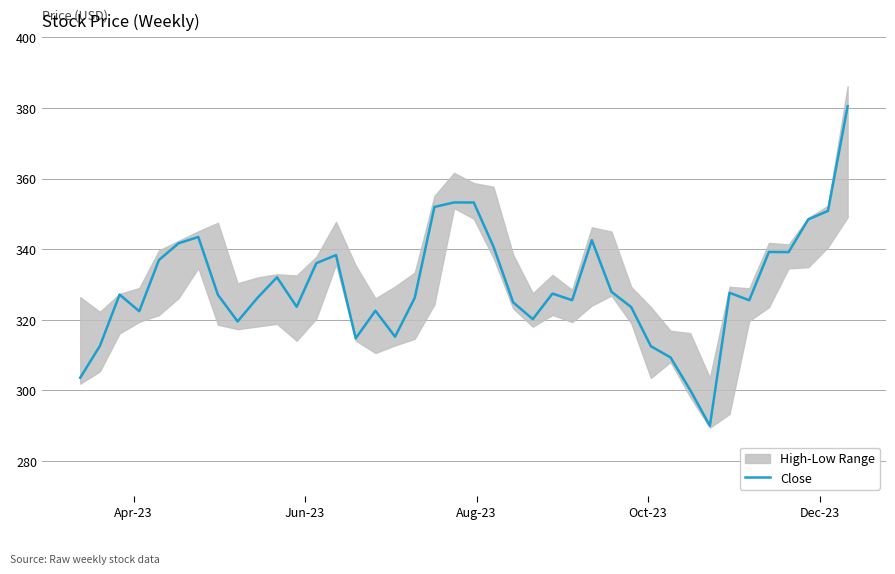

The value at 32 is 521.4. True or false?

False